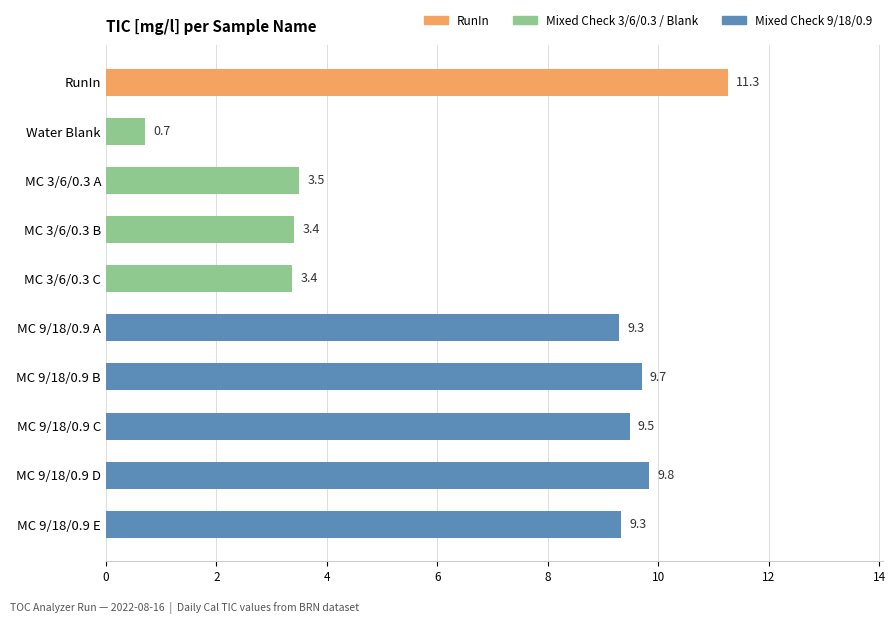

What is the change in value from RunIn to MC 9/18/0.9 B?

-1.6